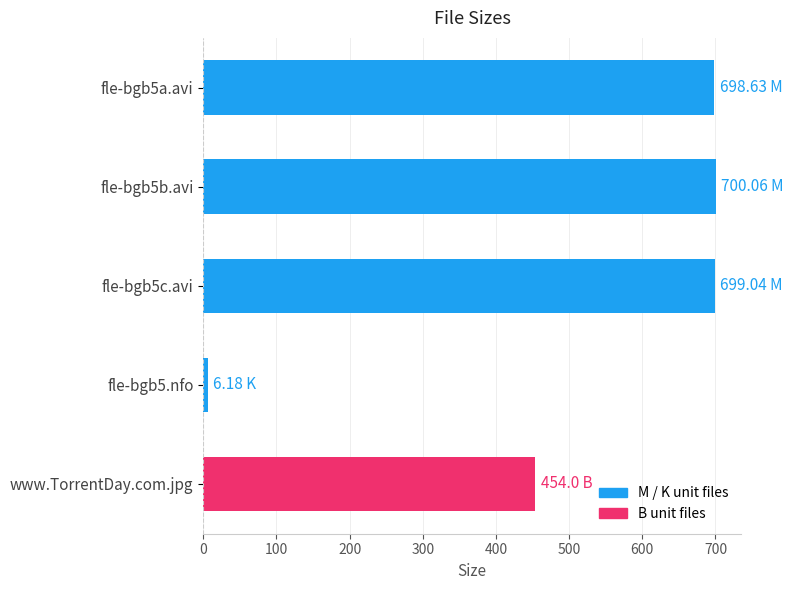

What is the smallest value displayed?

6.2